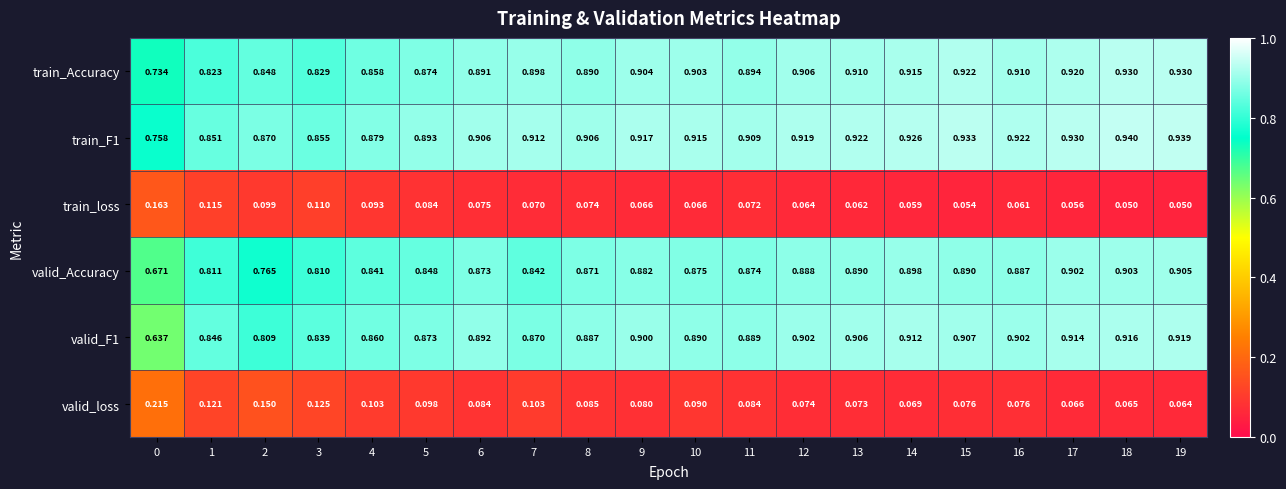

Is the value of valid_Accuracy at 6 greater than the value of valid_F1 at 0?

Yes